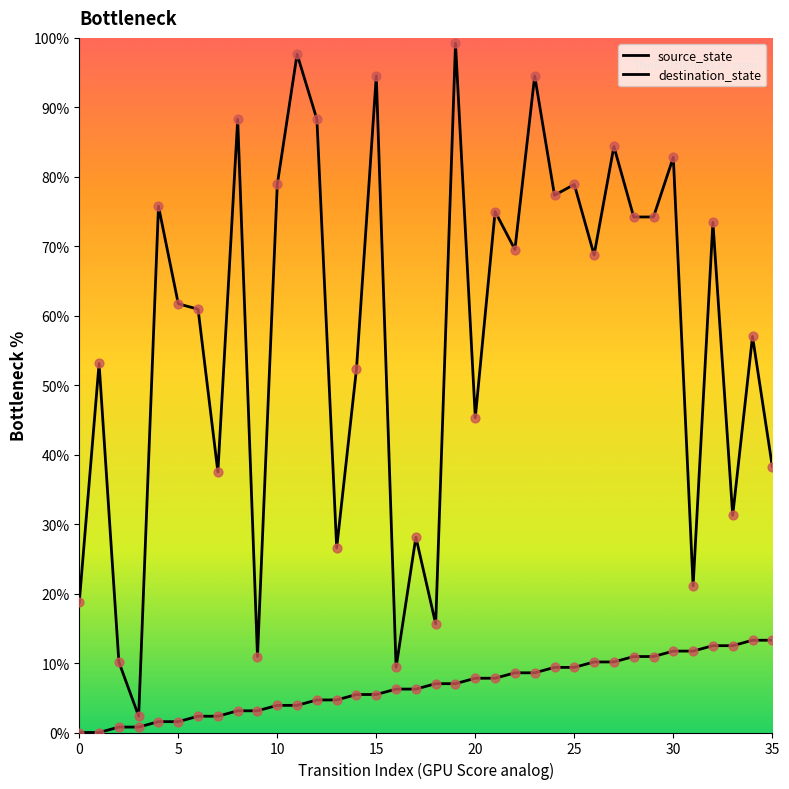

Which series has the largest total across all categories?

destination_state